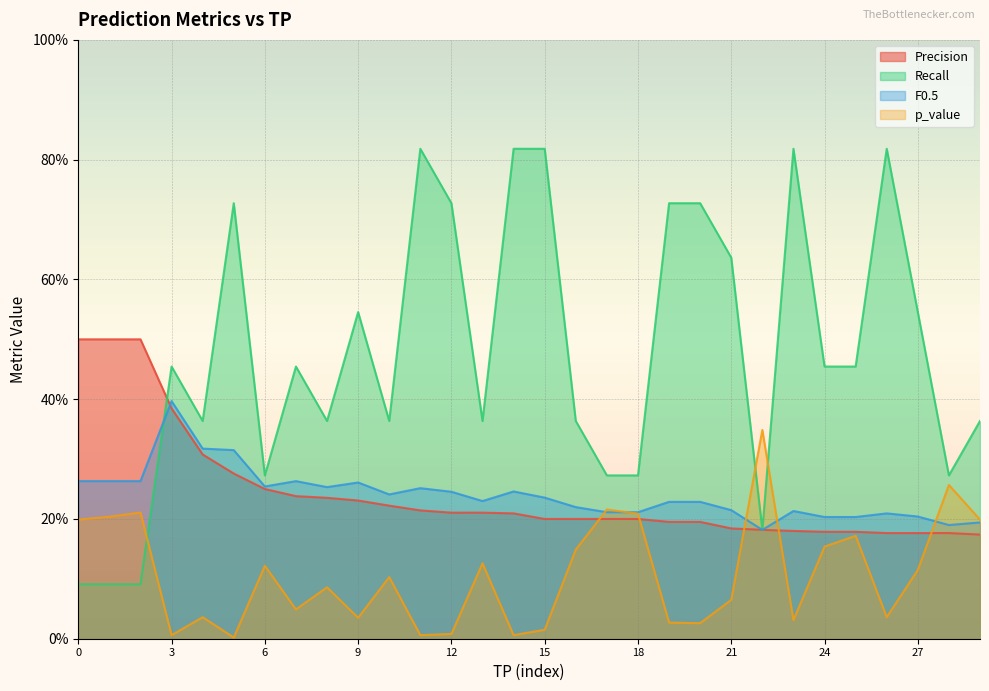

Which series has the widest spread of values?

Recall